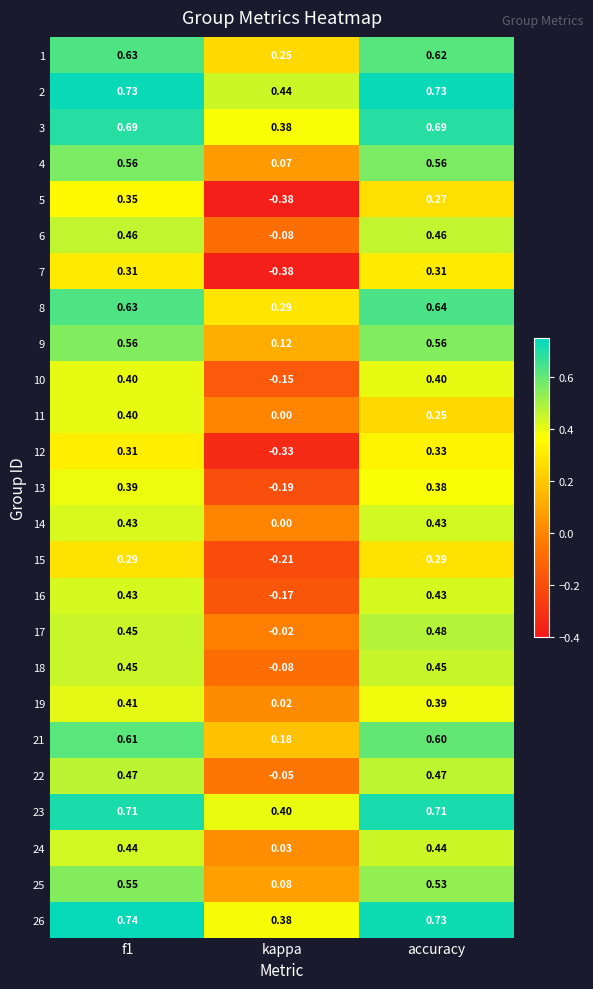

Which label corresponds to the smallest value in the chart?

kappa